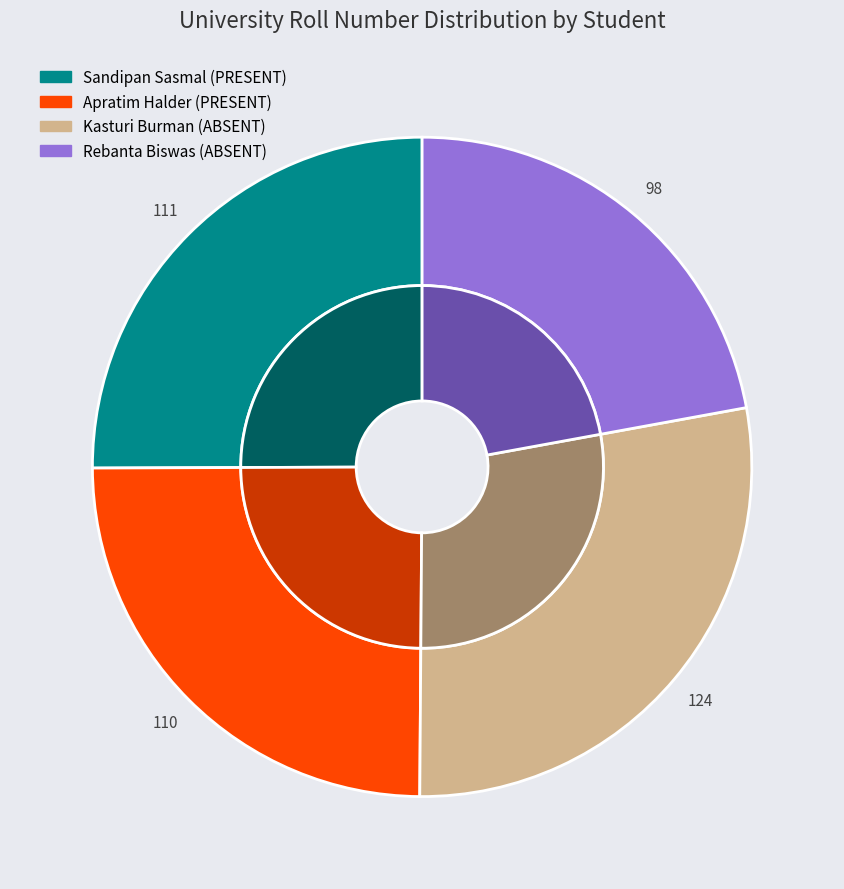

Is it true that Kasturi Burman is 43% of the pie?

False